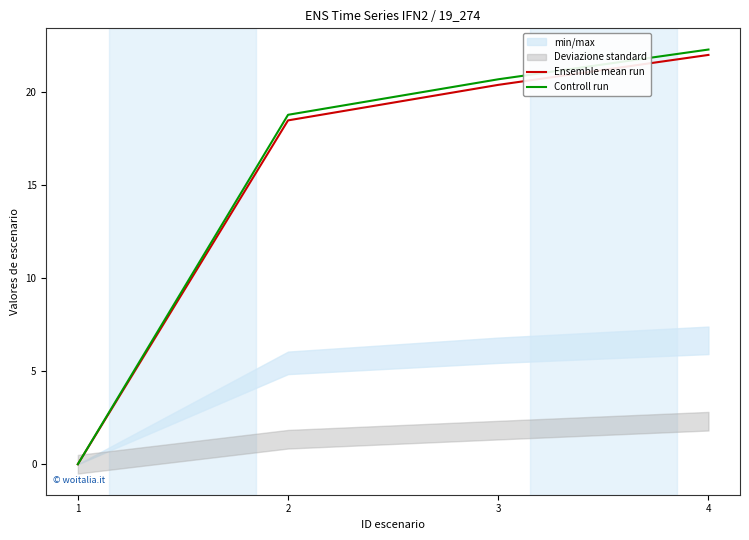

Which series has the widest spread of values?

Controll run